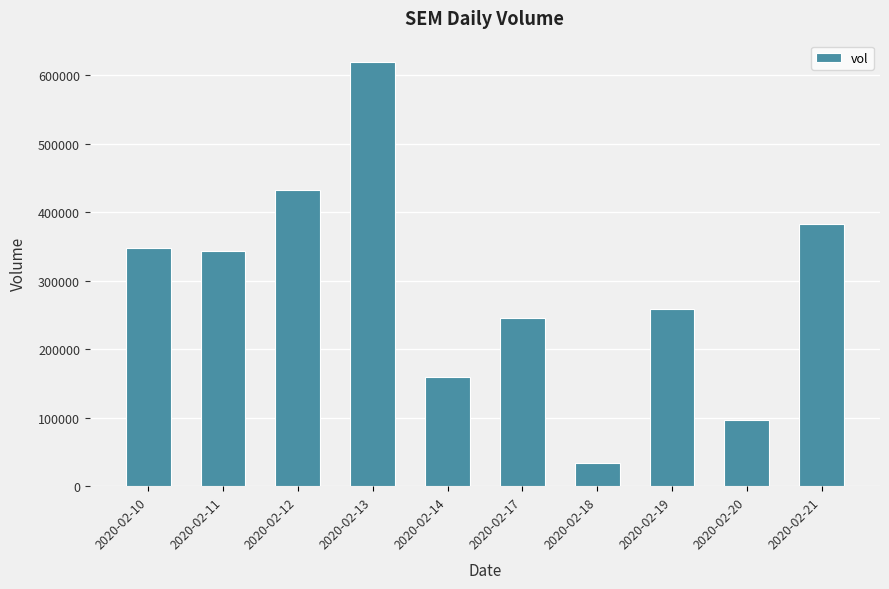

What is the value of the 6th bar from the left?

245800